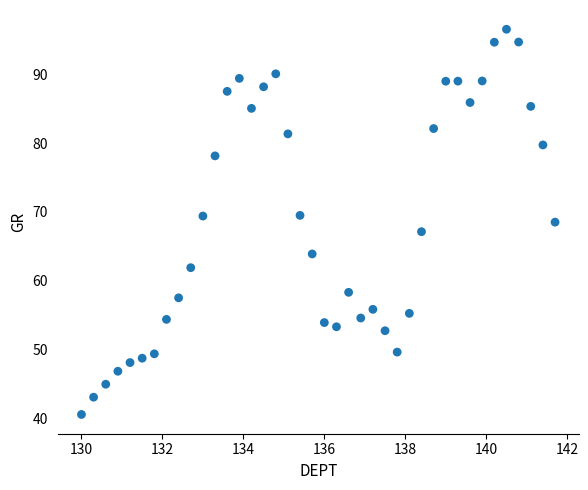

What is the range of X values (max minus min)?

11.7